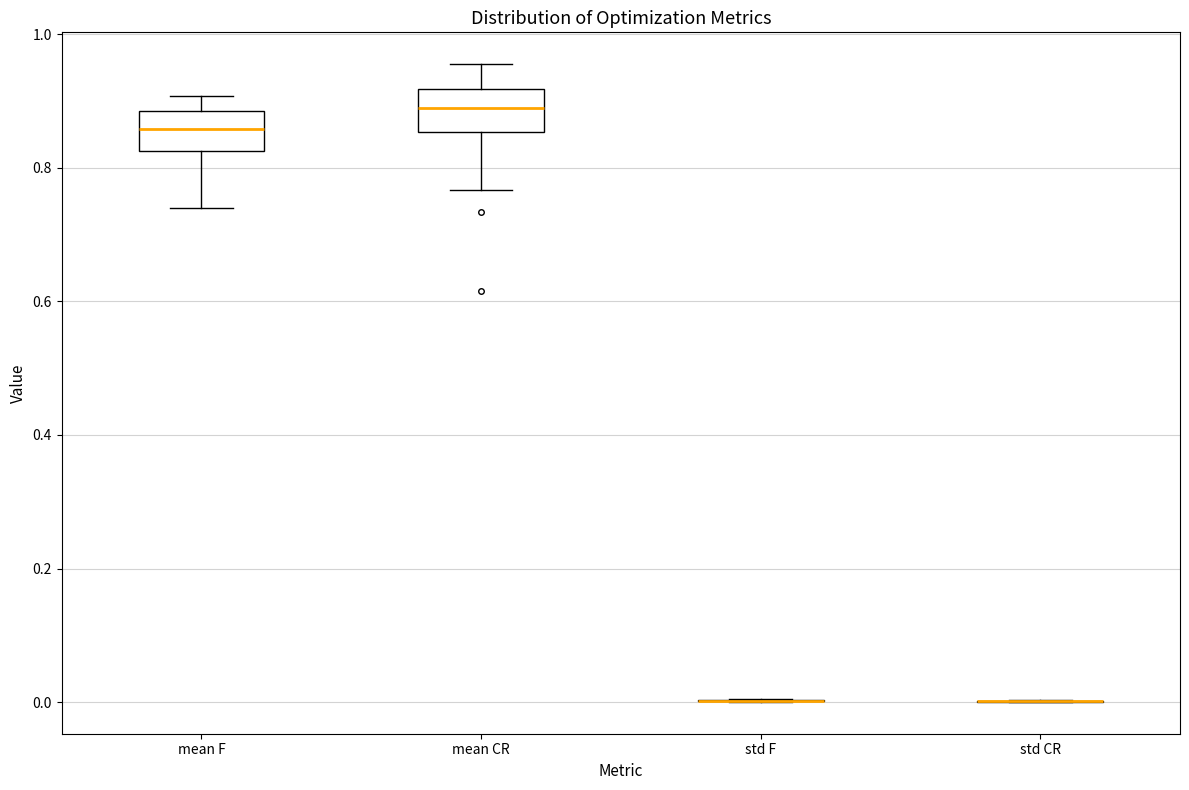

Reading left to right, transcribe this box plot: for each box, give where its median line is, the range the box spans, and where its two whiskers end, as read against the y-axis. The values are not printed on the chart, so give them approximately, as read against the axis.

mean F: median 0.86, box 0.82 to 0.88, whiskers 0.74 to 0.90
mean CR: median 0.88, box 0.86 to 0.92, whiskers 0.76 to 0.96
std F: box collapsed to a line at 0.00, whiskers 0.00 to 0.00
std CR: box collapsed to a line at 0.00, whiskers 0.00 to 0.00